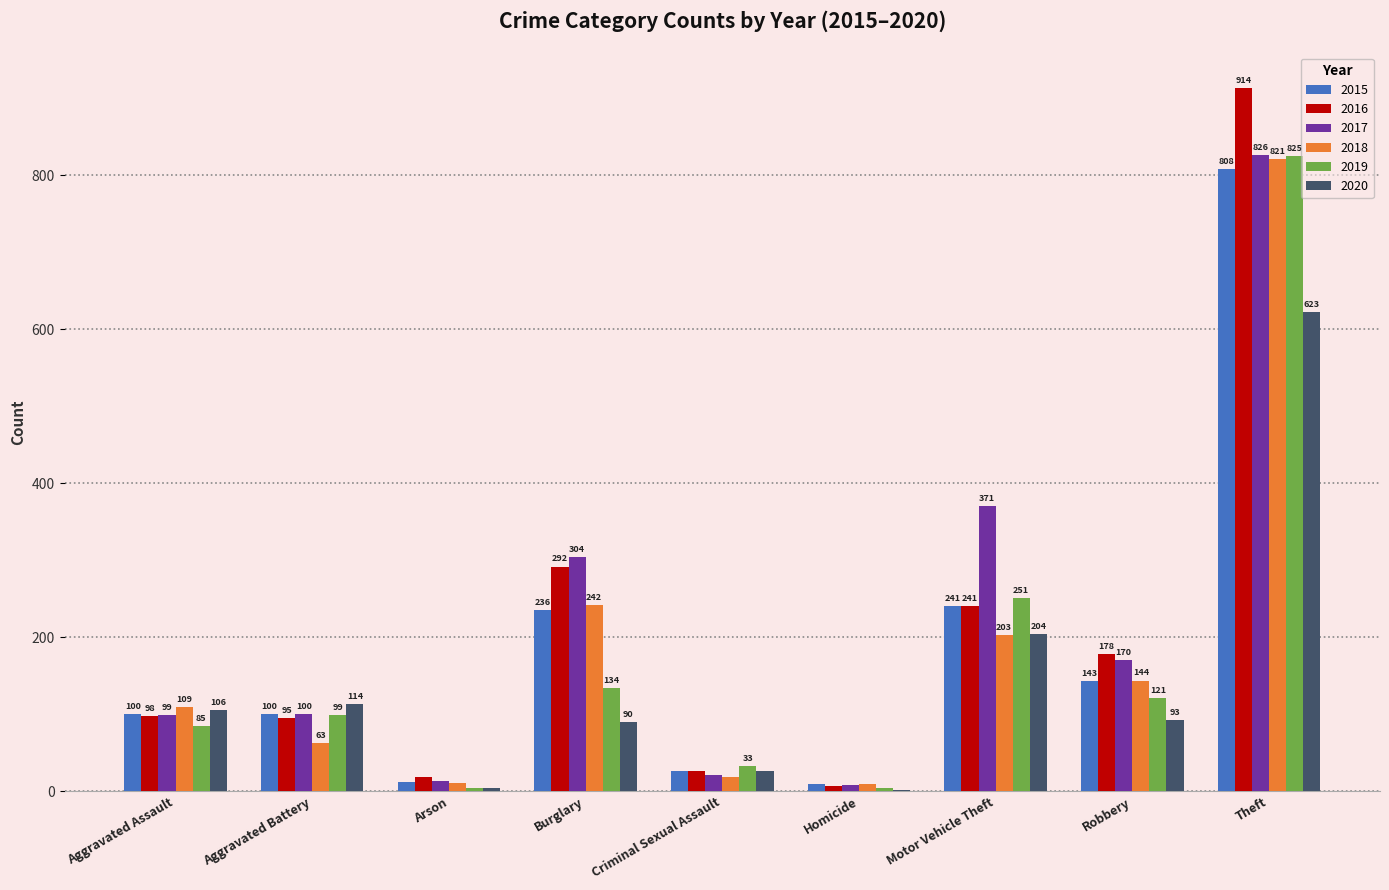

True or false: 2017 has a value of 14 at Arson.

True